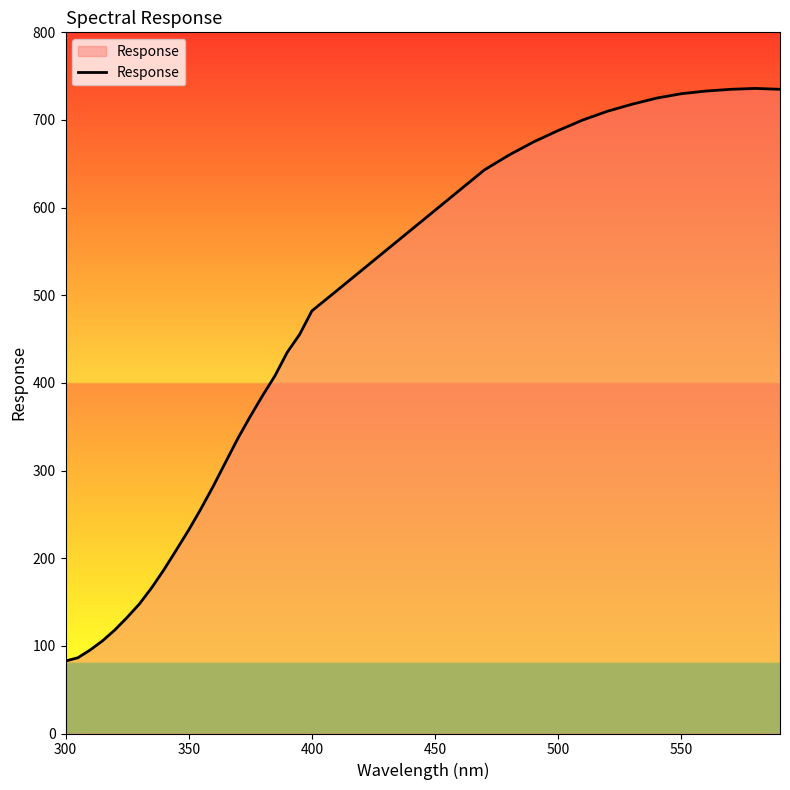

What is the difference between the maximum and minimum values?

653.3